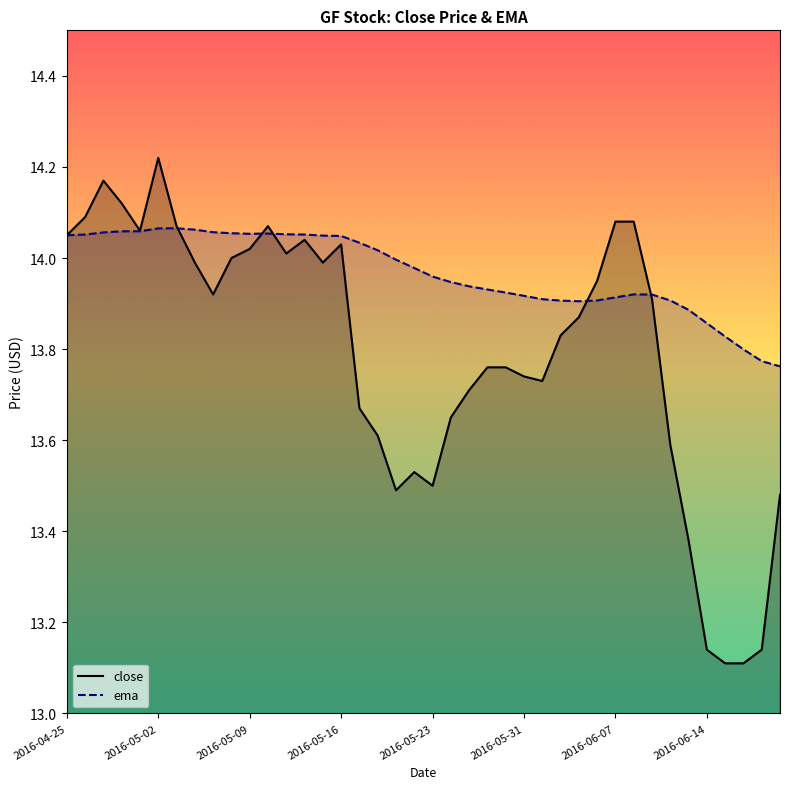

List the series in order of their overall mean, highest first.

ema, close